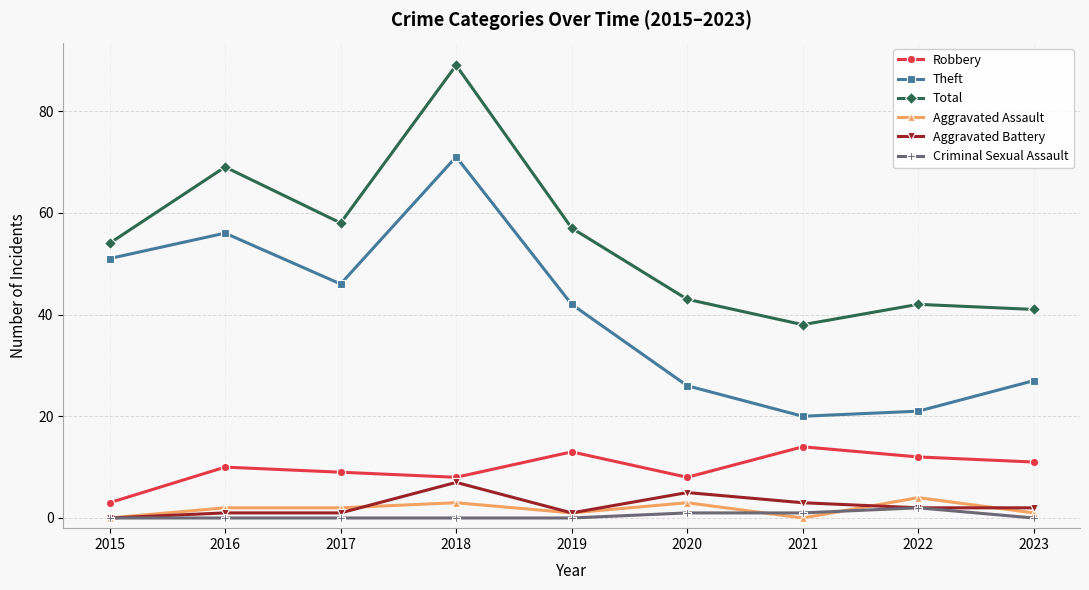

The value of Criminal Sexual Assault at 2020 is 1. True or false?

True